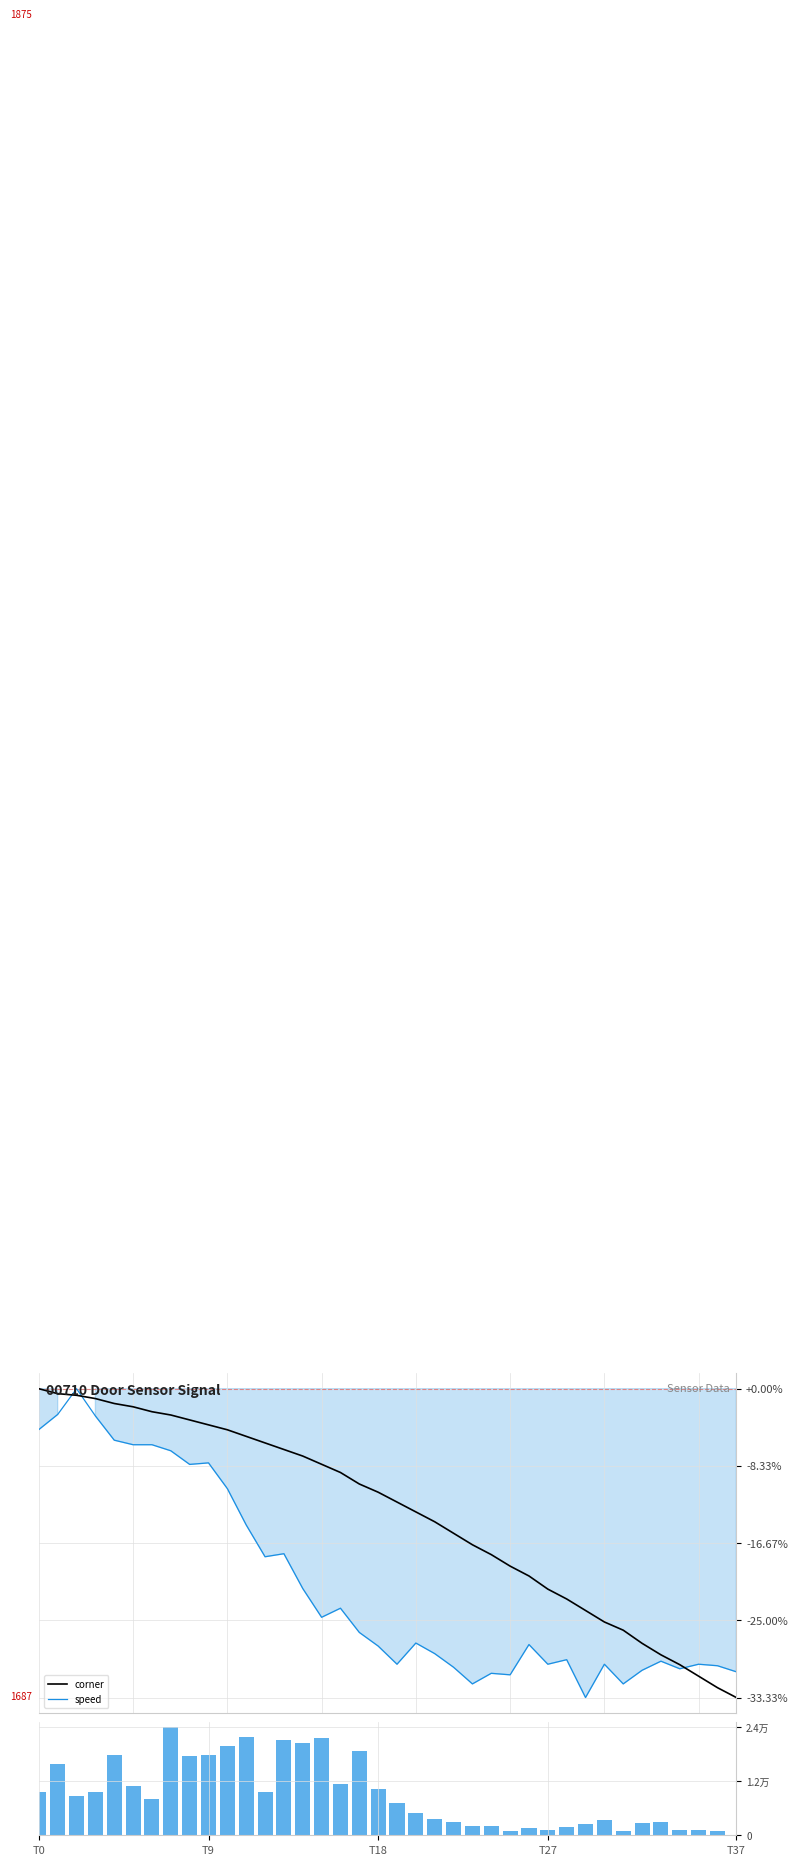

At how many categories does at least one series exceed 283?

25